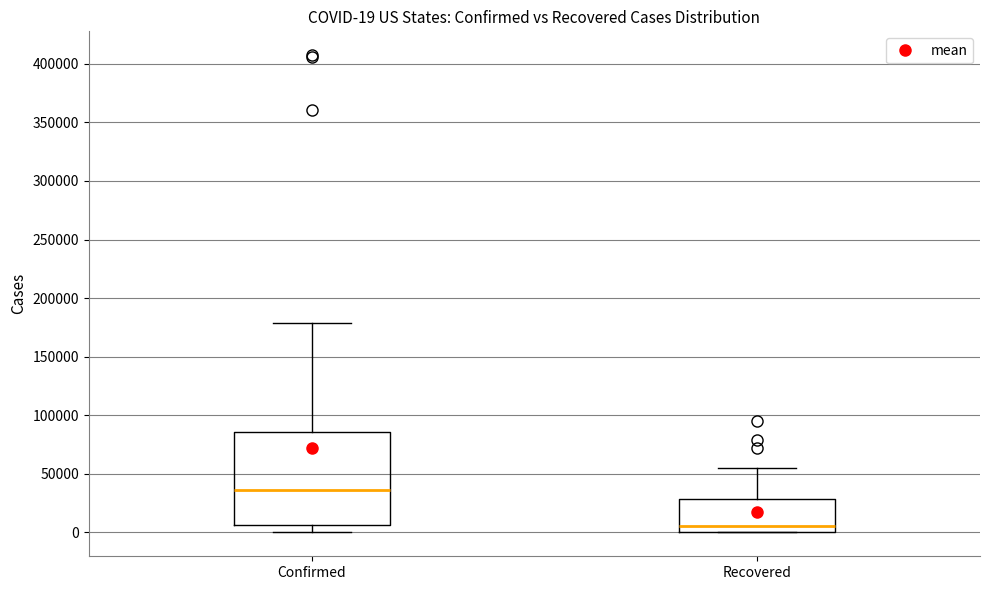

Which box has the lowest median line?

Recovered